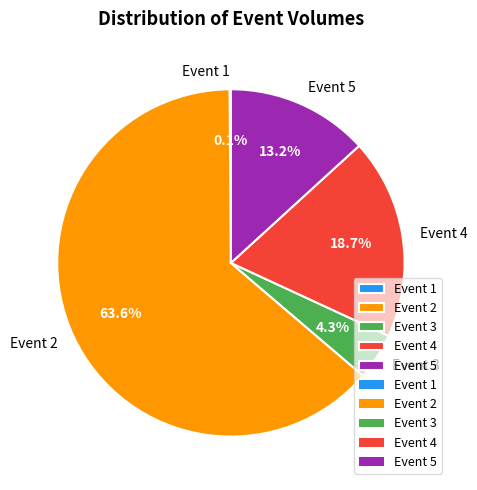

Which has a higher value, Event 4 or Event 2?

Event 2